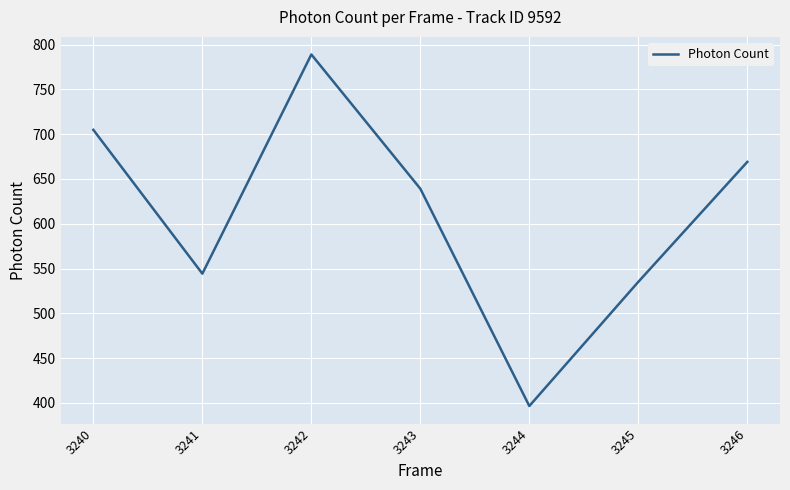

The chart shows a value of 1057.4 at 3246. True or false?

False